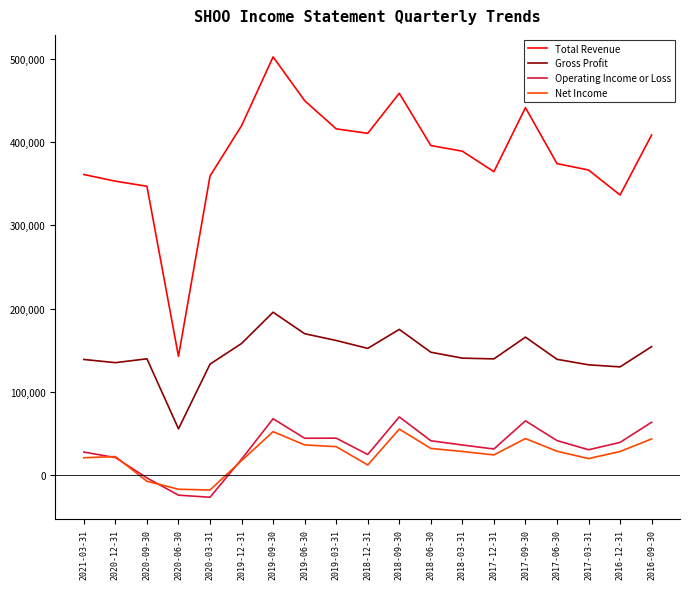

What is the average value of the Operating Income or Loss series?

32626